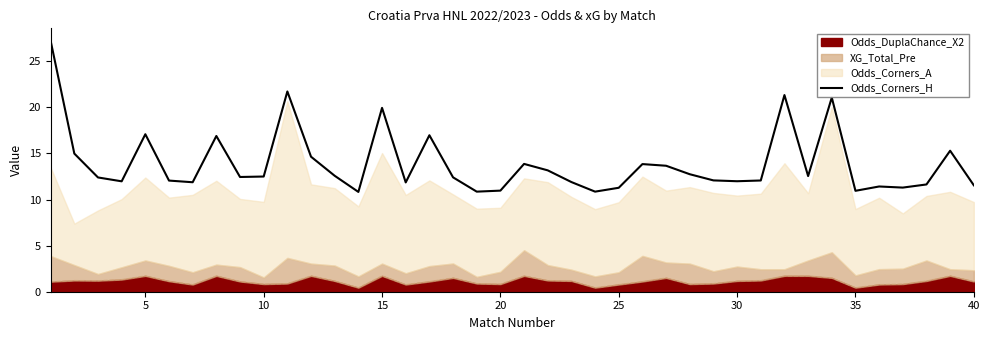

What is the value of the 10th point from the left?

12.5